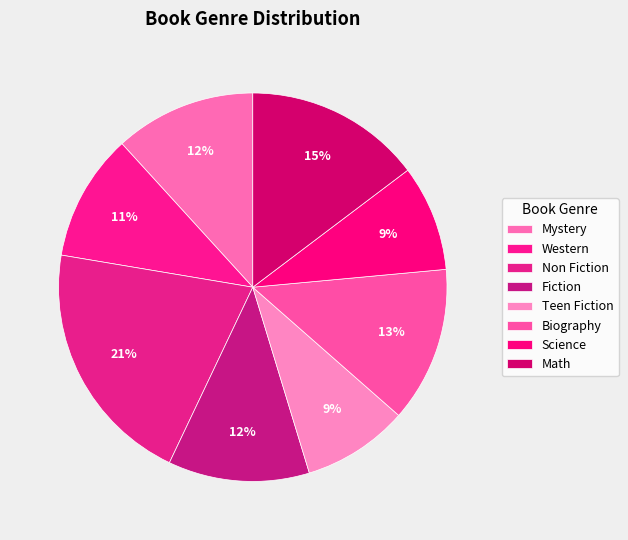

Combined, do Biography and Math account for over 50%?

No